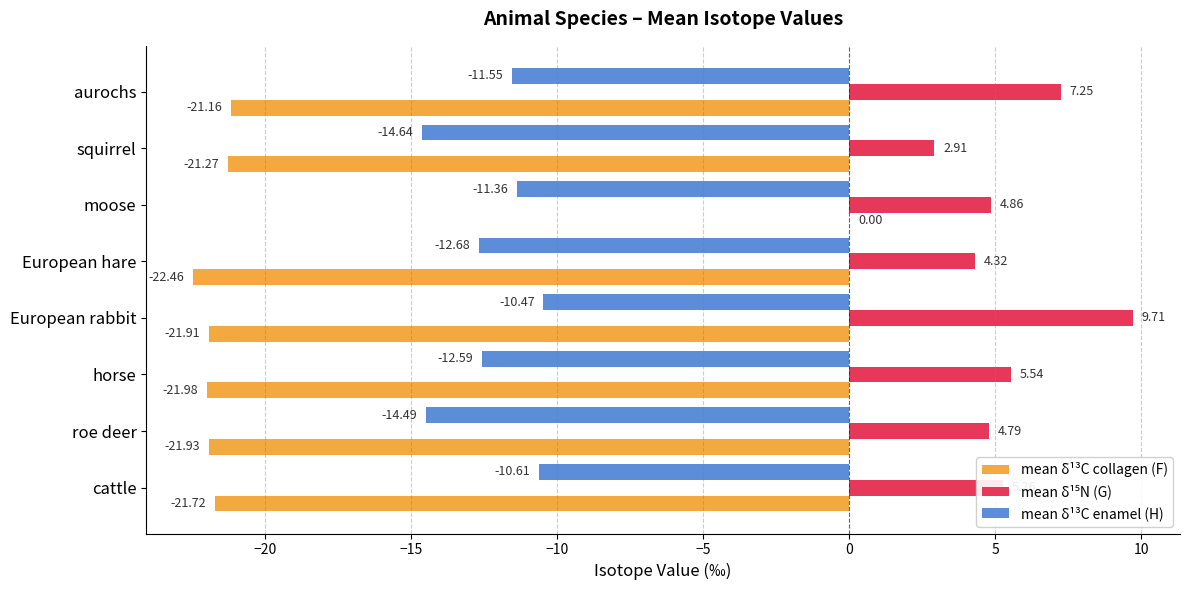

Between horse and roe deer, which series saw the biggest shift?

mean δ¹³C enamel (H)